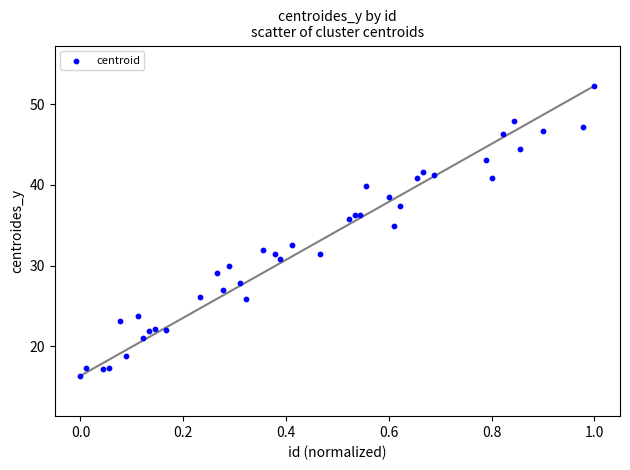

What is the range of Y values (max minus min)?

35.9